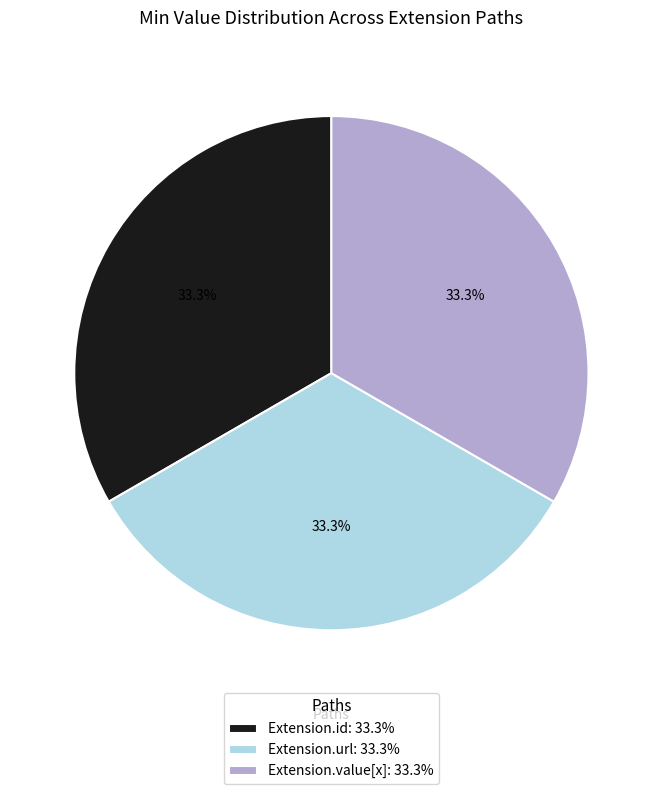

Combined, do Extension.value[x]: 33.3% and Extension.url: 33.3% account for over 50%?

Yes